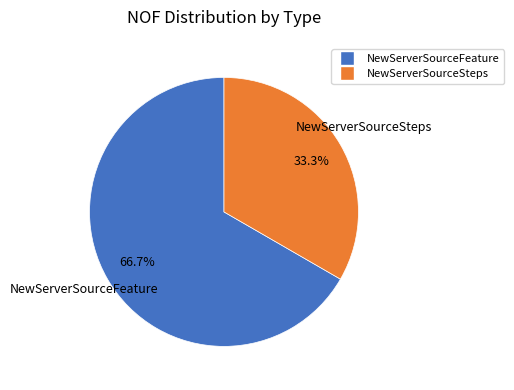

What percentage is NOT represented by NewServerSourceSteps?

66.7%